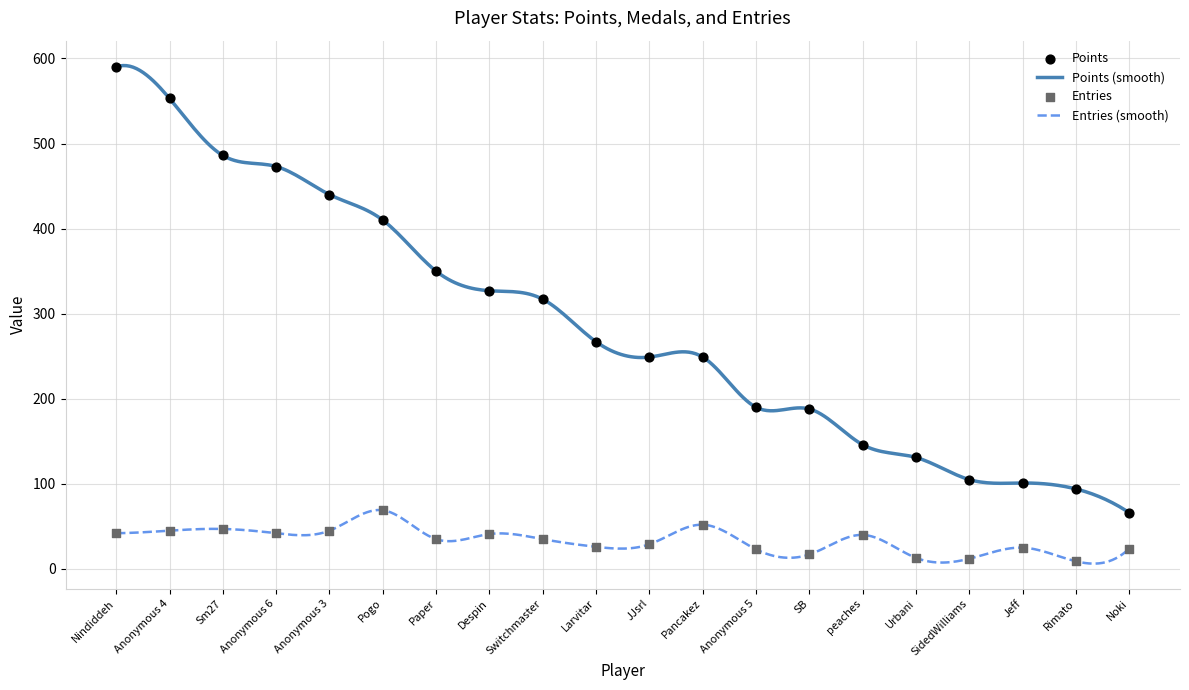

Which series reaches the maximum Y coordinate?

Points